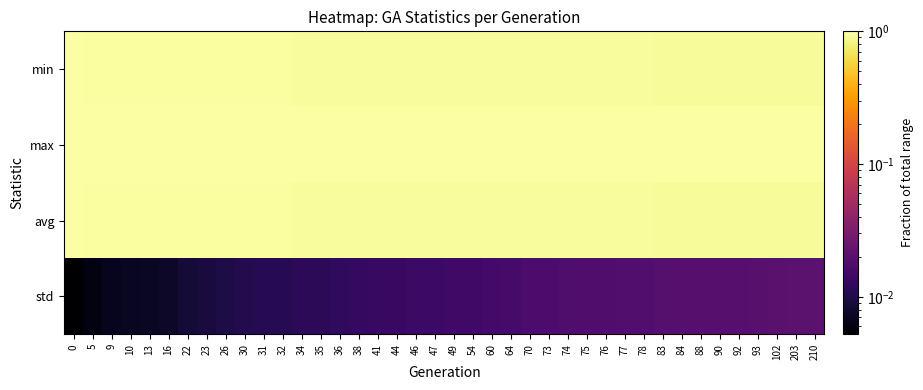

How many distinct data groups are displayed?

4